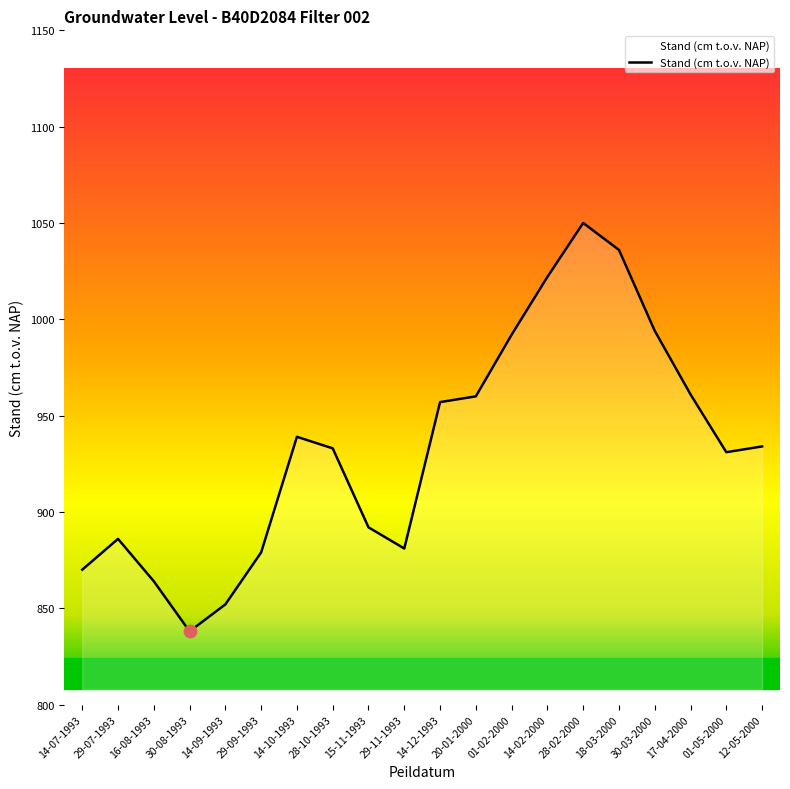

What is the change in value from 14-12-1993 to 18-03-2000?

+79